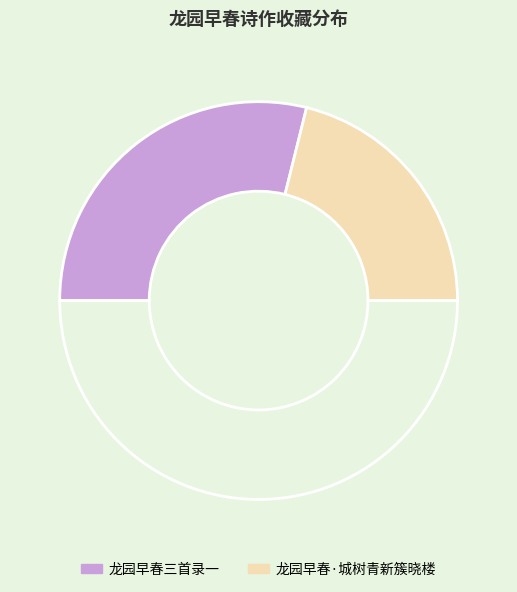

Rank the categories by value from lowest to highest.

龙园早春·城树青新簇晓楼, 龙园早春三首录一